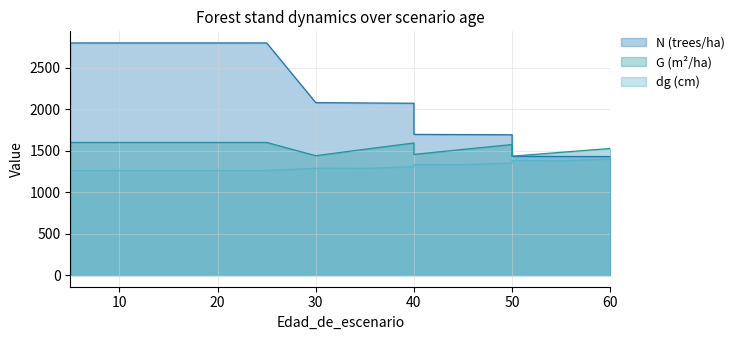

Which series has the largest total across all categories?

N